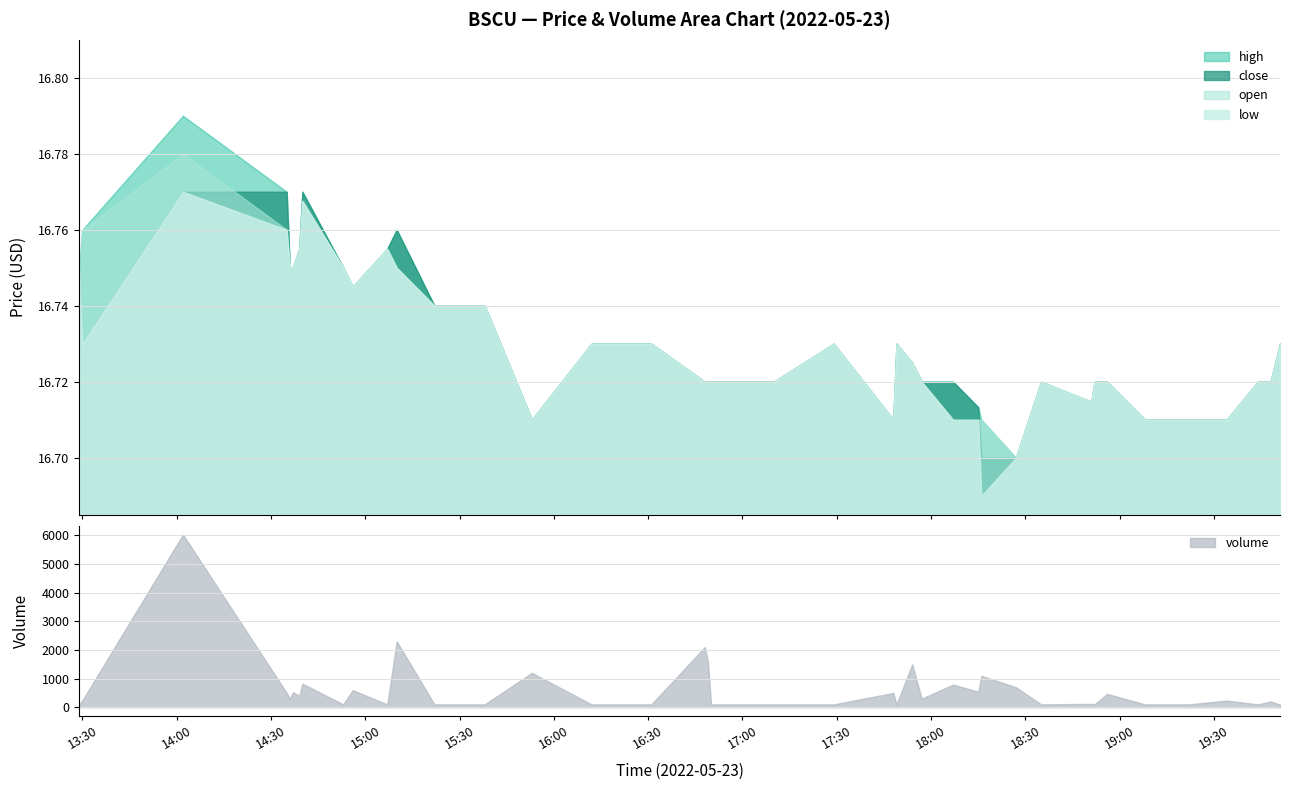

Is it true that open equals 16.7 at 2022-05-23 17:29:00?

True